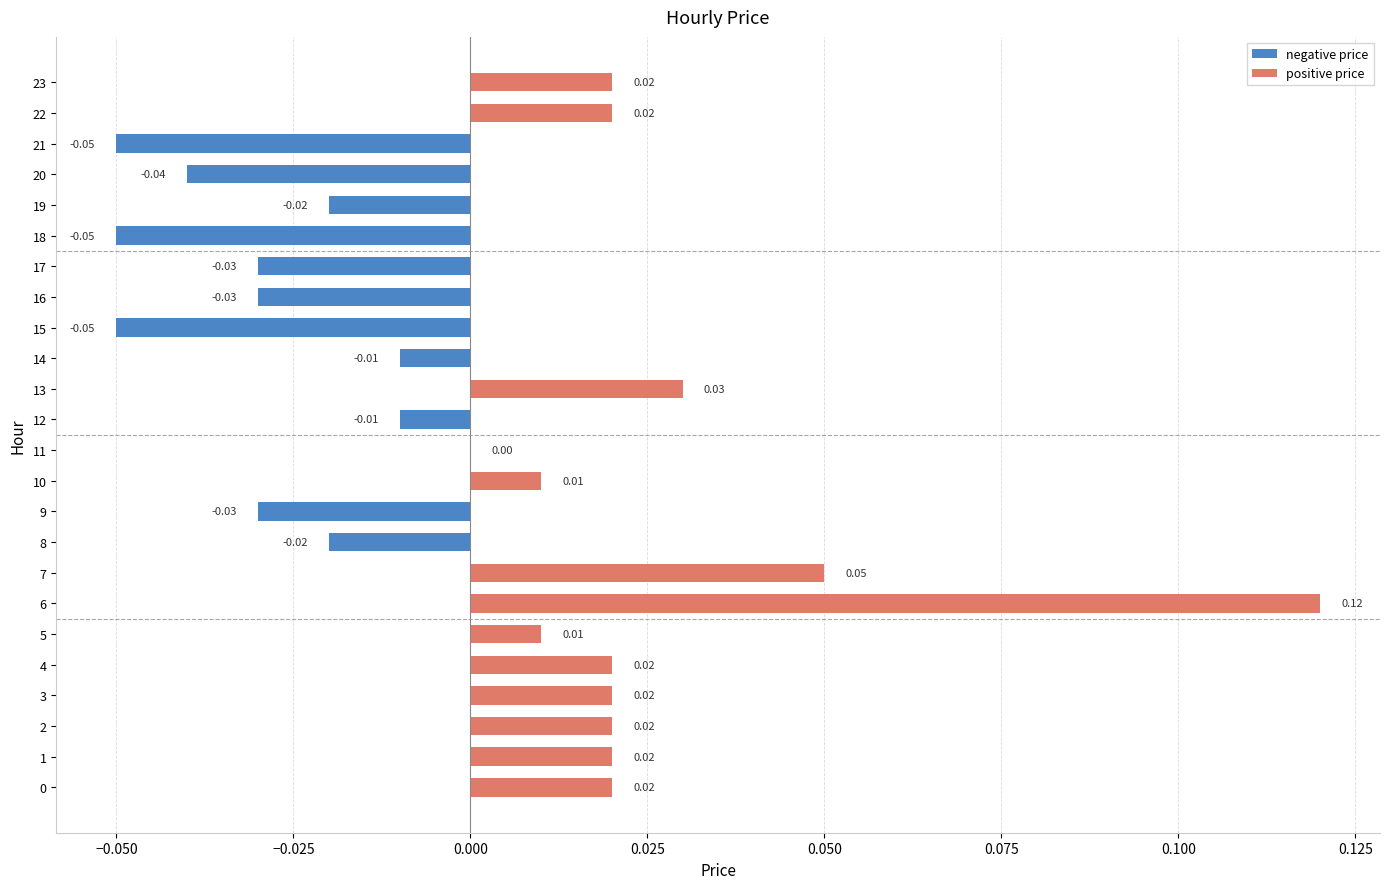

Which has a higher value, 14 or 13?

13